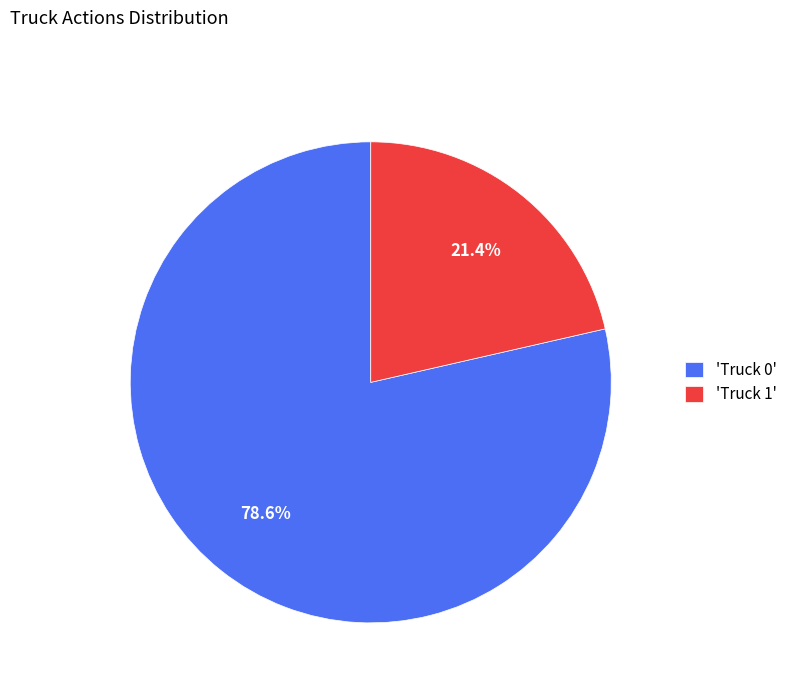

What is the majority slice?

'Truck 0'